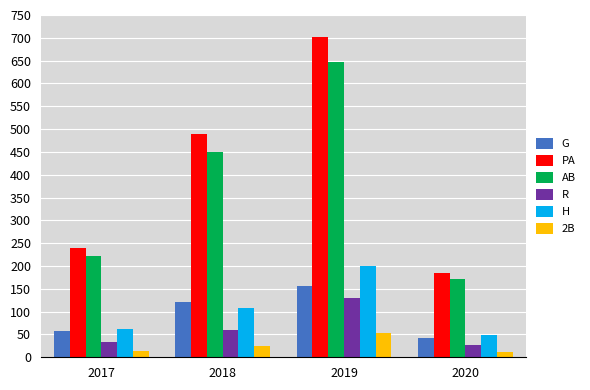

Which series changed the most between 2017 and 2018?

PA